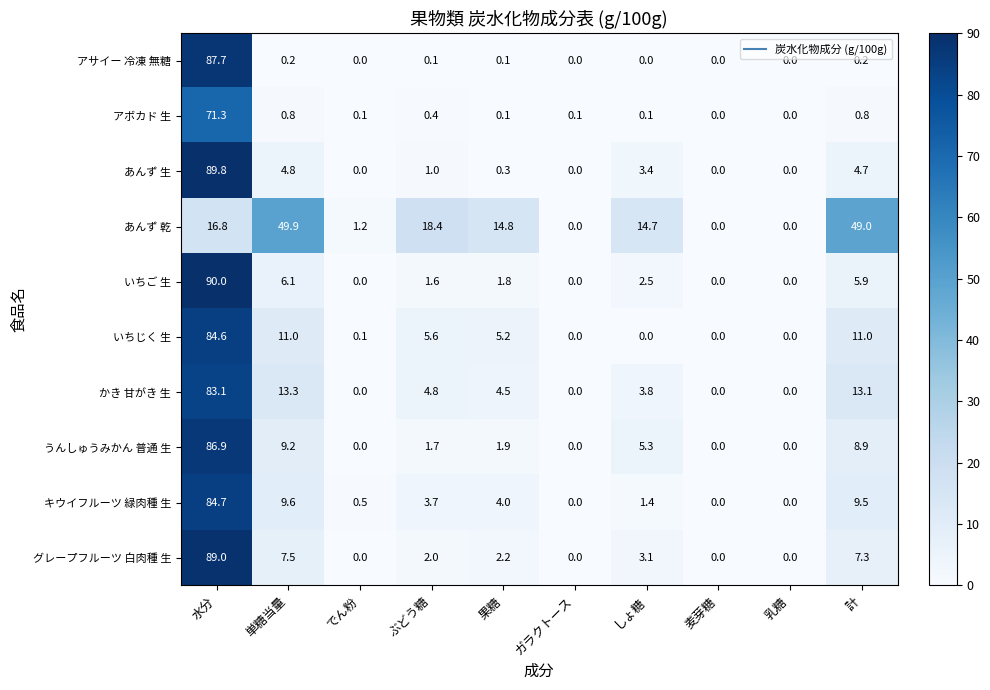

Which series has the largest range (max minus min)?

いちご 生